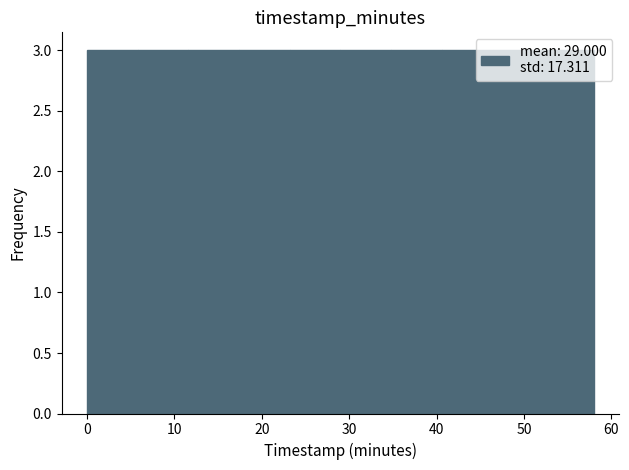

What is the height of the bar covering 46.4 to 52.2 on the x-axis? Neither the bar edges nor the heights are printed on the chart, so give them approximately, as read against the axes.

3